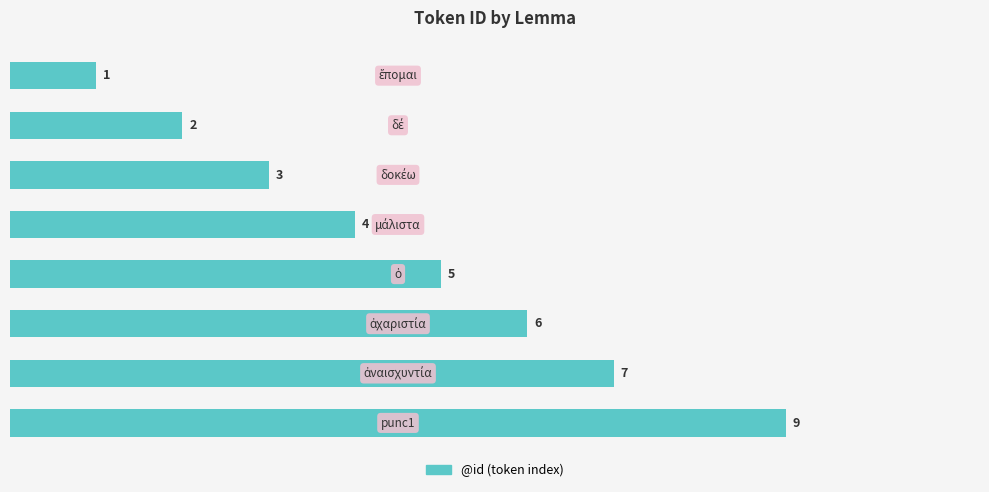

Reading bottom to top, list all the values displayed in this chart.

9	7	6	5	4	3	2	1